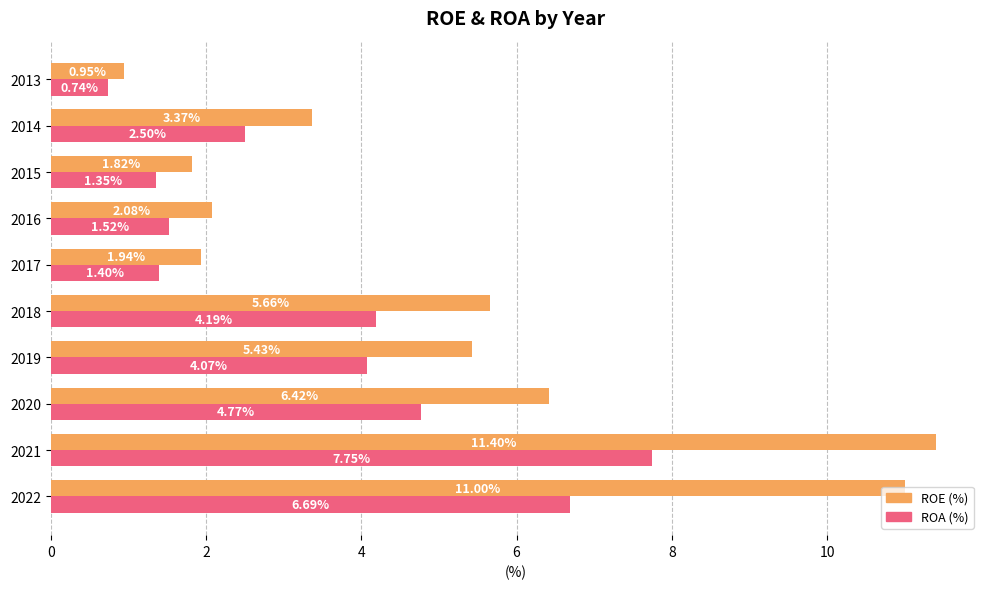

What is the difference between the highest and lowest values at 2016?

0.6